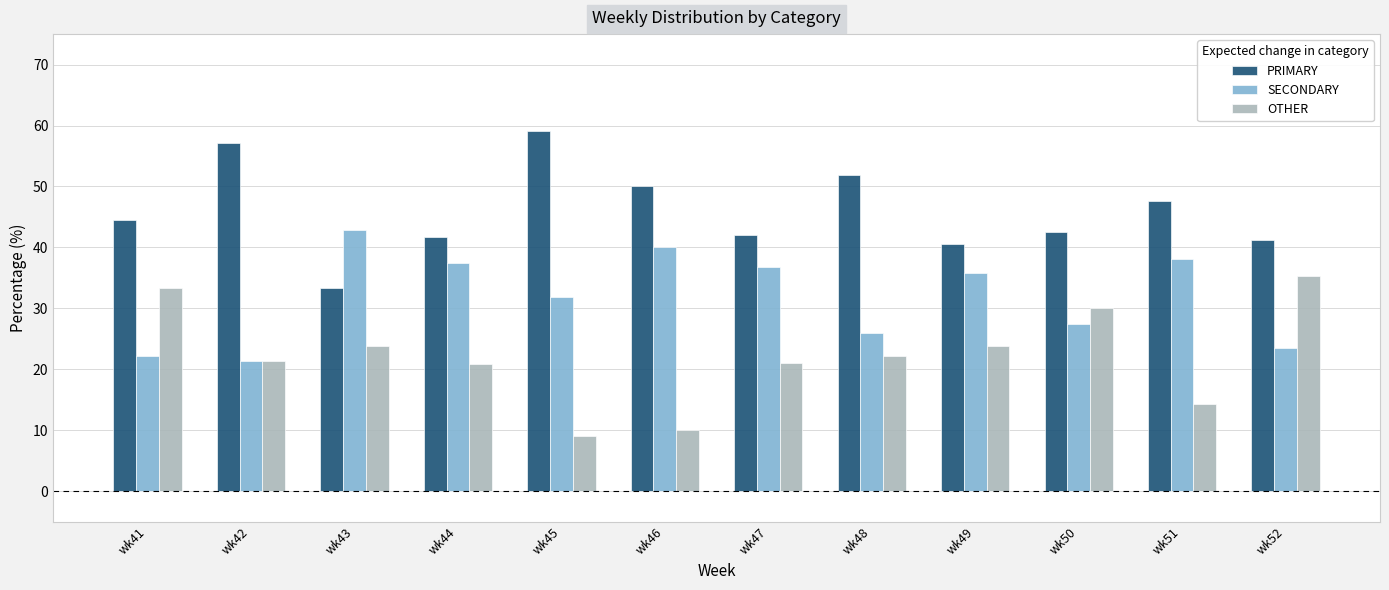

What is the lowest value of the OTHER series?

9.1